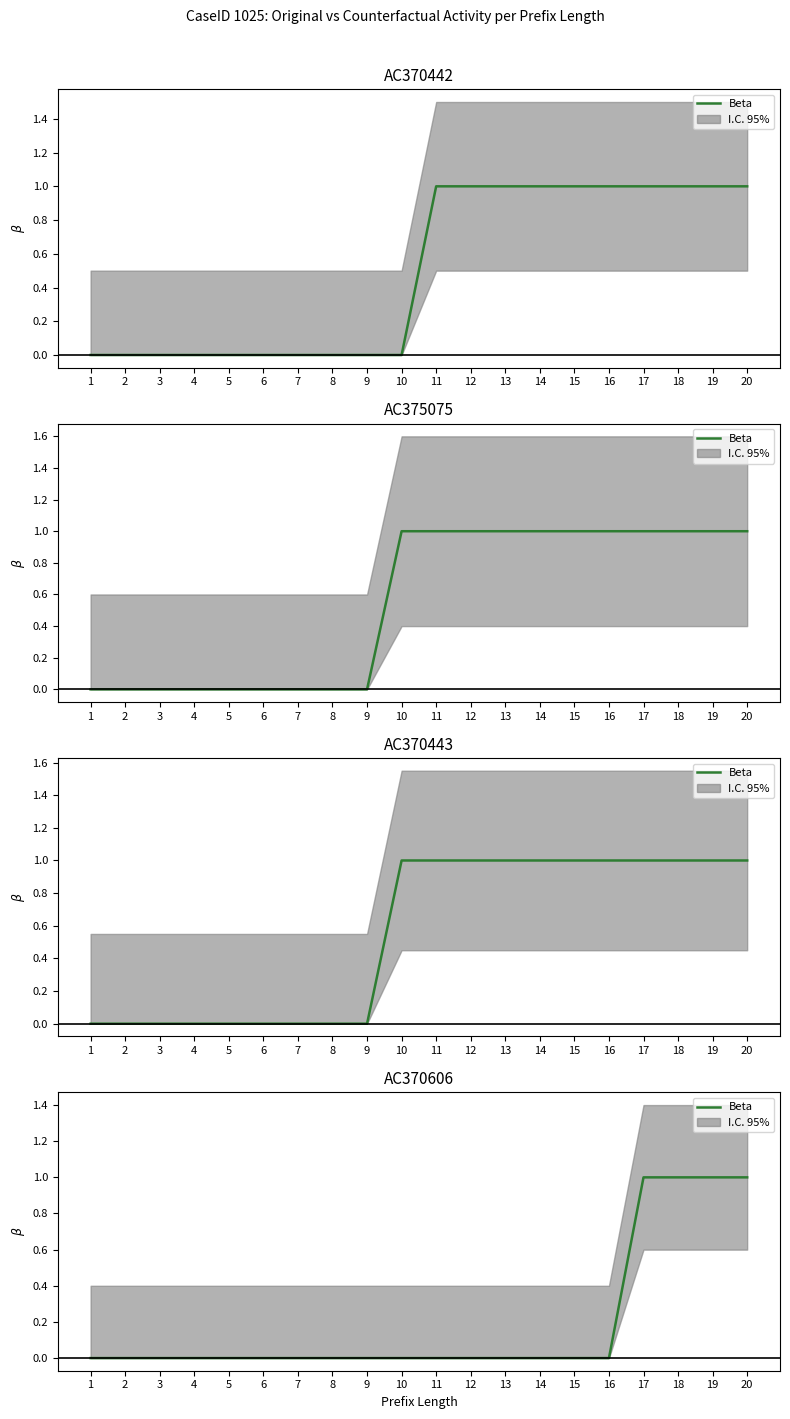

Between 14 and 15, which is larger?

14